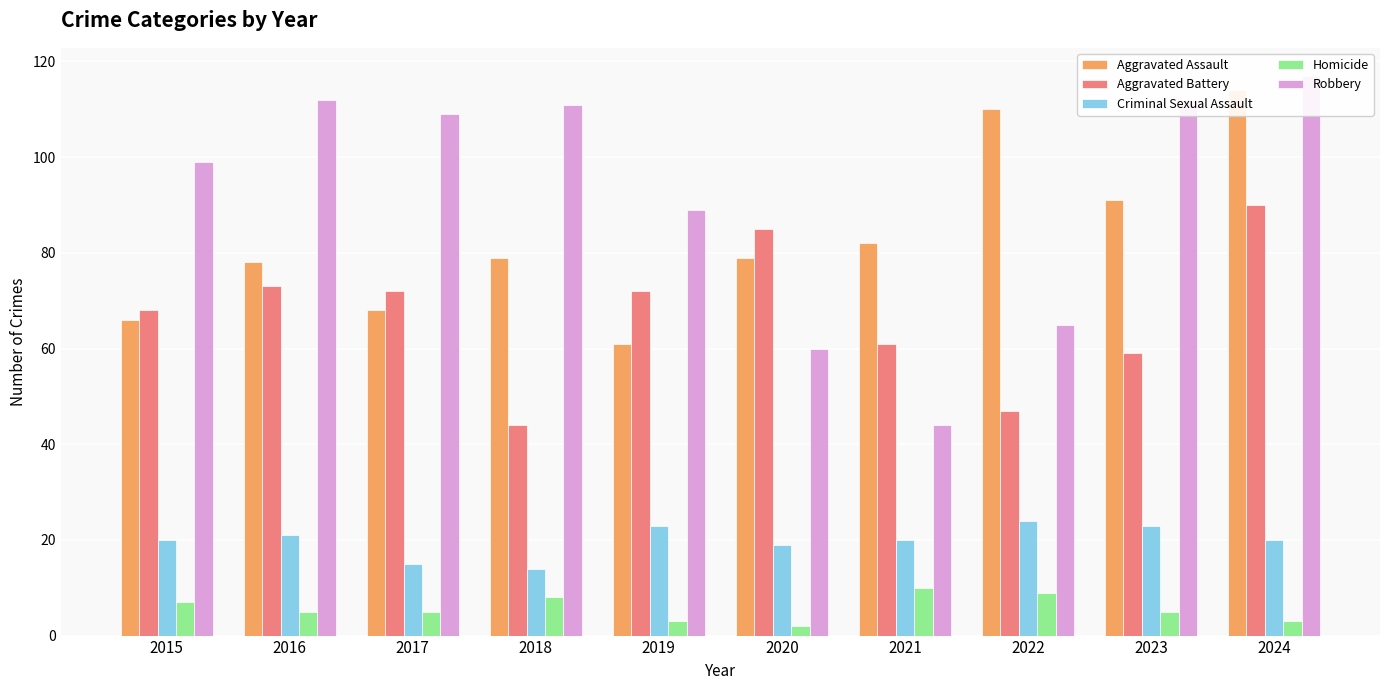

Where is Robbery nearest to the value 80?

2019